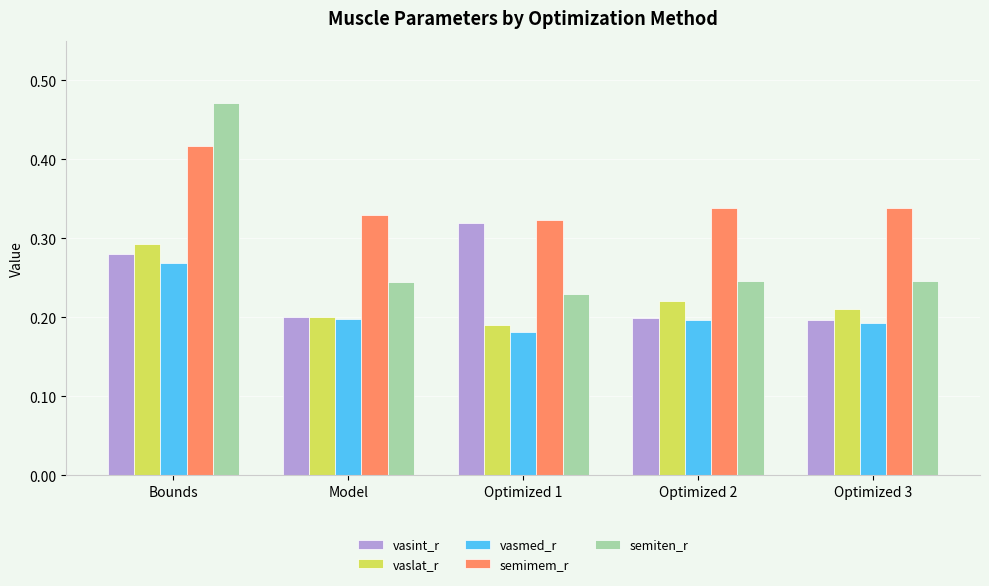

The value of vasint_r at Optimized 2 is 0.2. True or false?

True